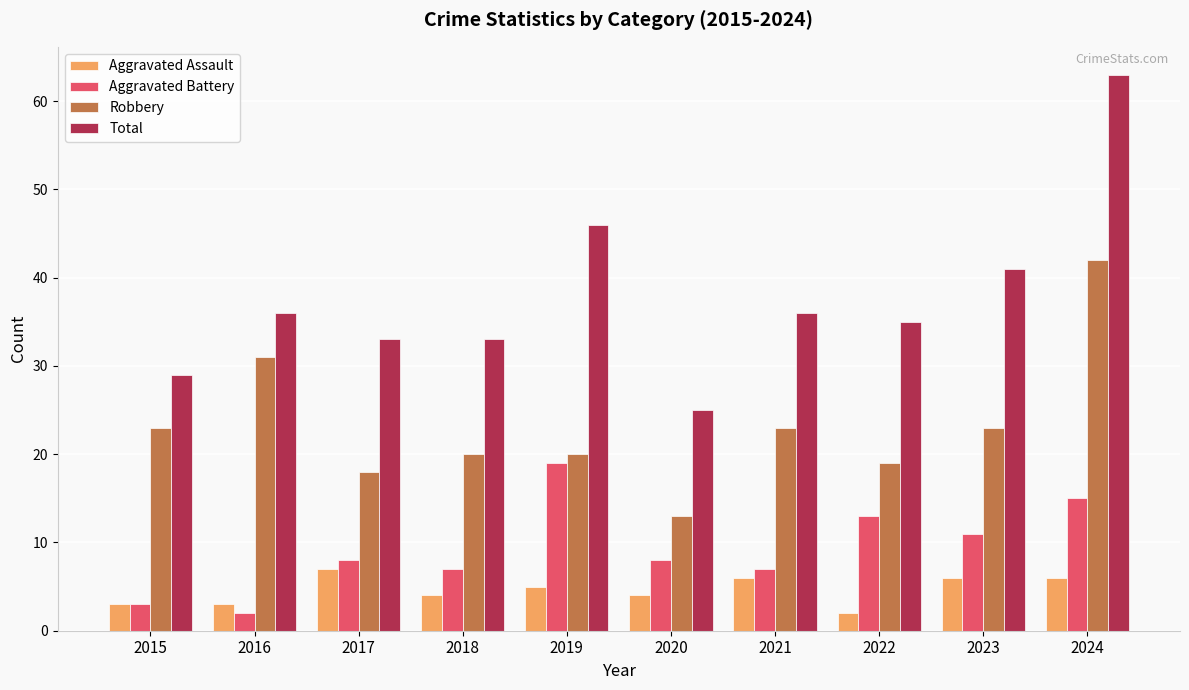

How many distinct data groups are displayed?

4